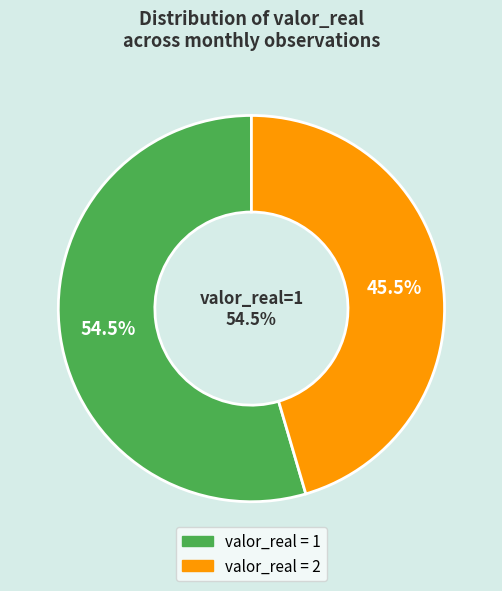

True or false: 2023-07 accounts for 1% of the total.

False